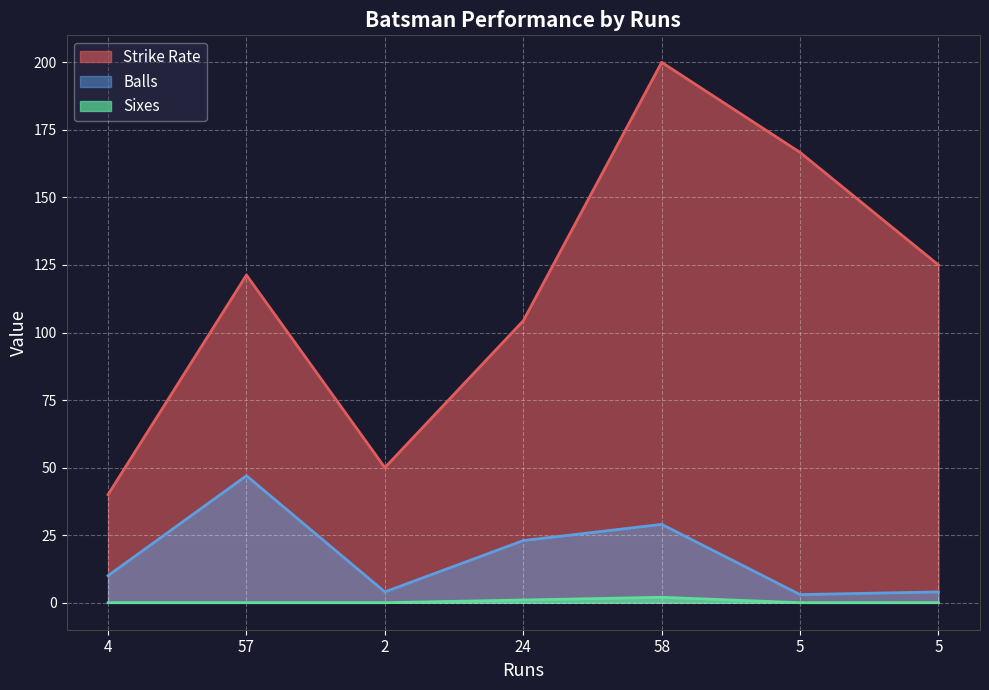

What is the label of the 3rd point from the left?

2